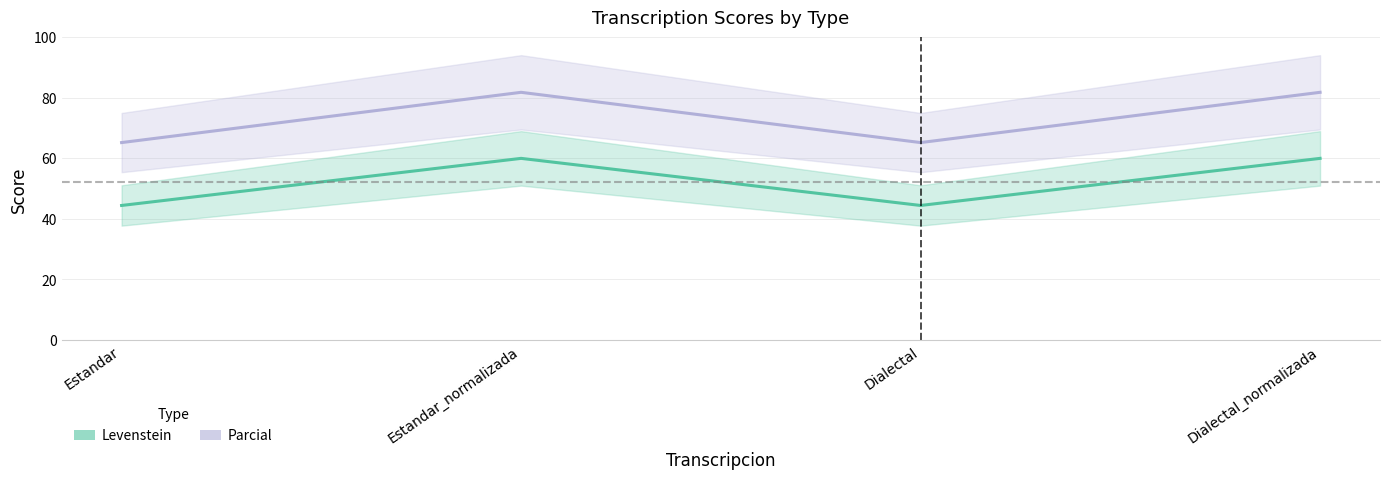

True or false: Parcial and Levenstein intersect in this chart.

False